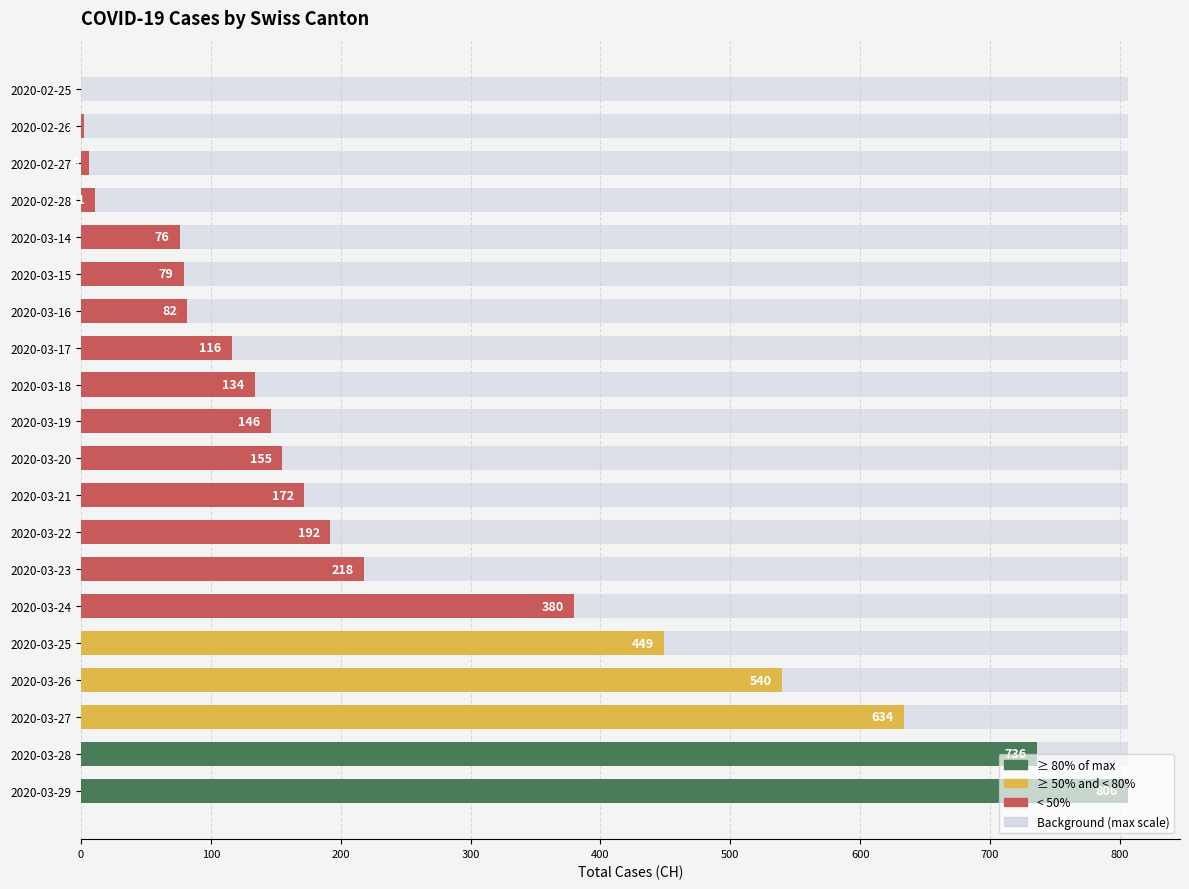

The value at 2020-02-25 is 464. True or false?

False